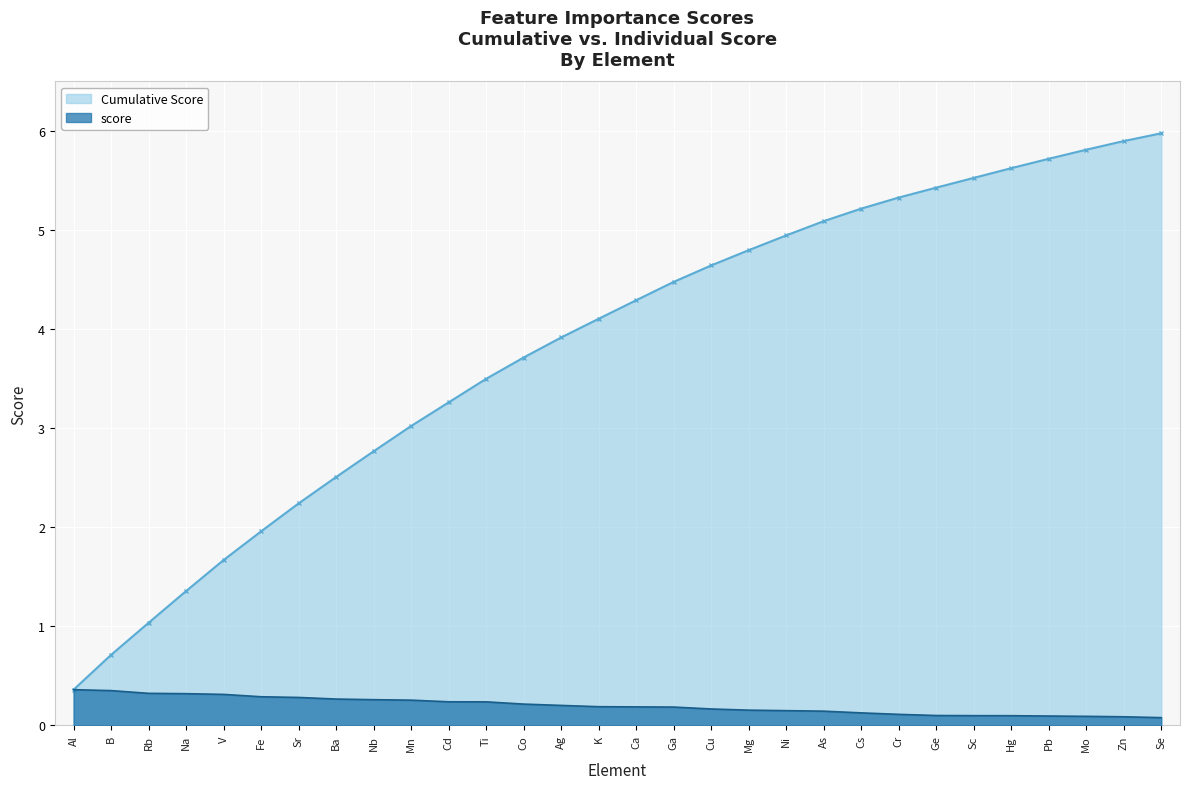

What is the difference between the maximum and minimum values in the score series?

0.3